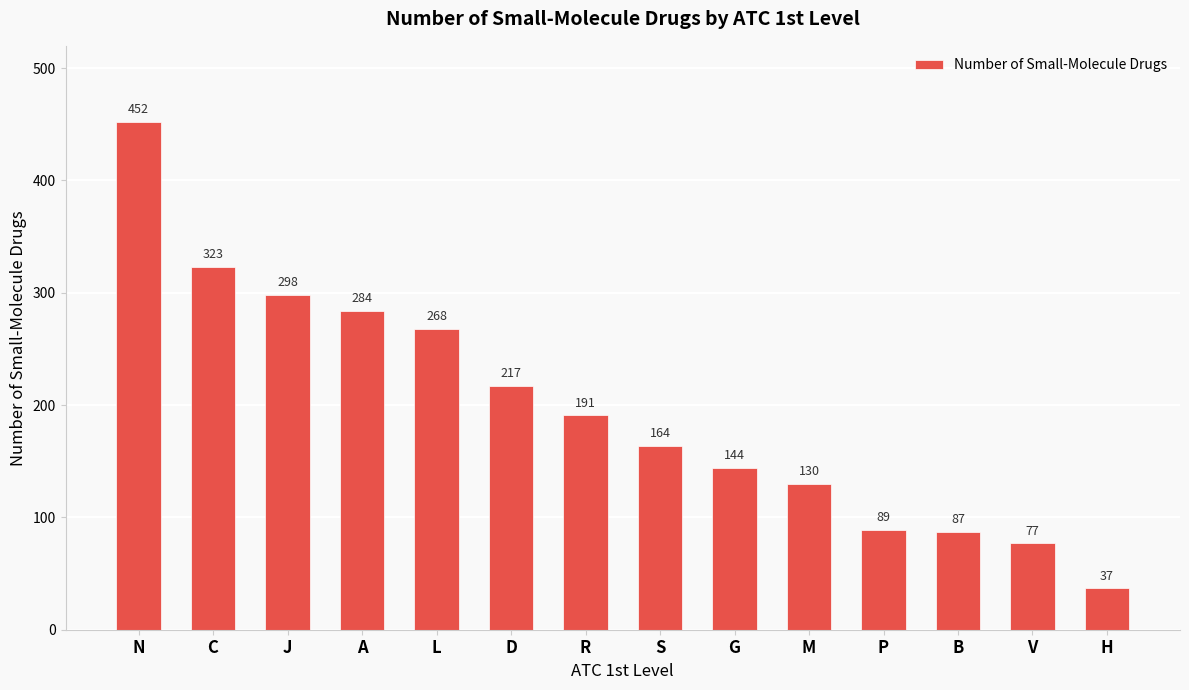

What is the ratio of the value at D to the value at G?

1.5